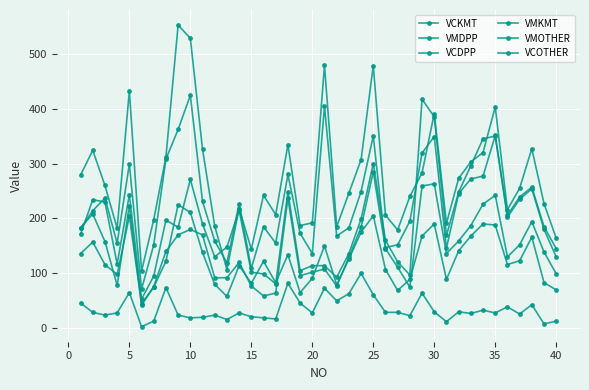

True or false: VMOTHER and VMDPP intersect in this chart.

False